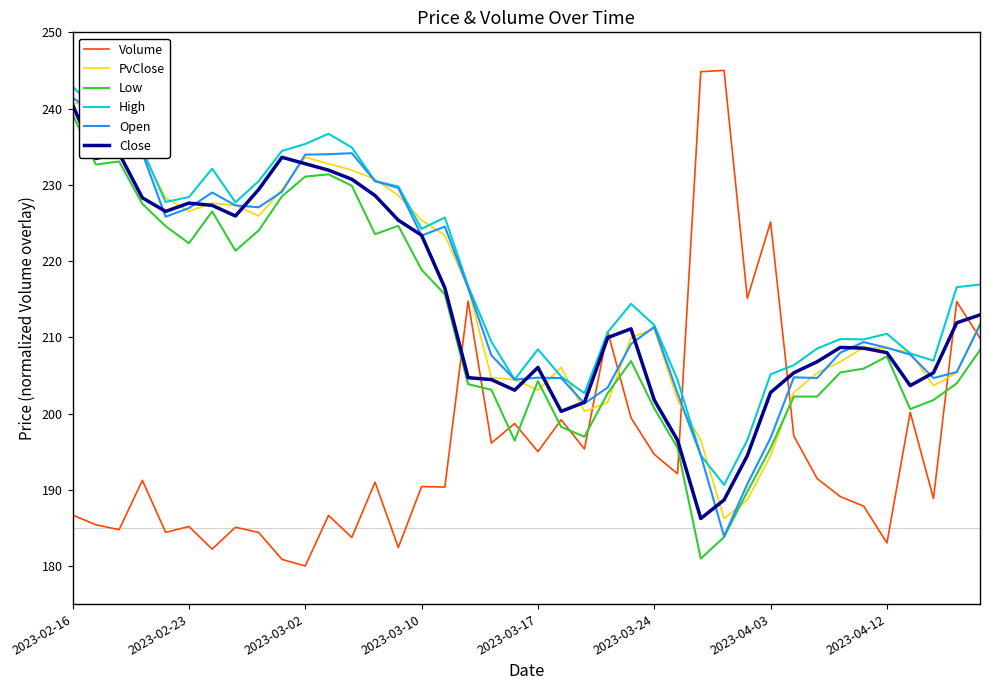

What is the lowest value of the High series?

190.6